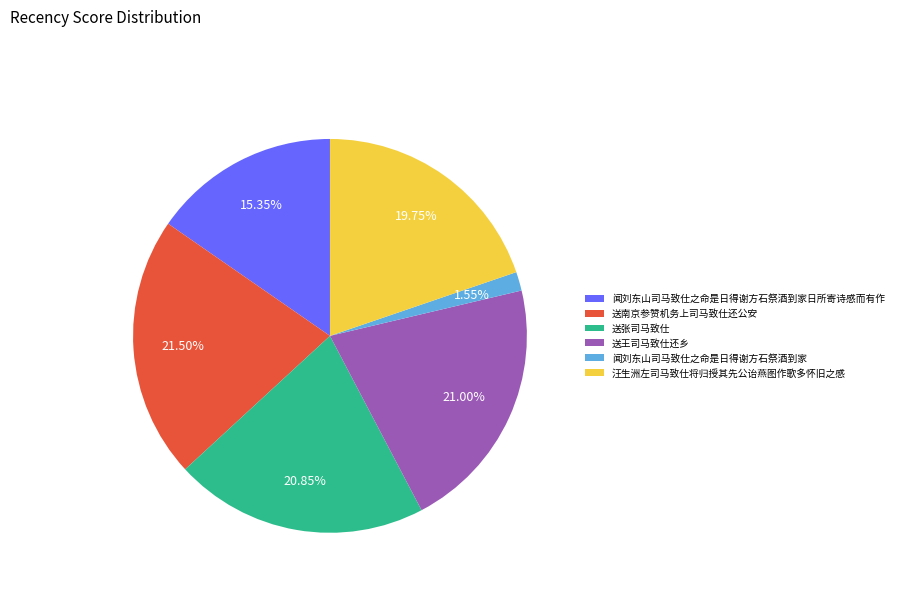

Does any single category account for the majority?

No